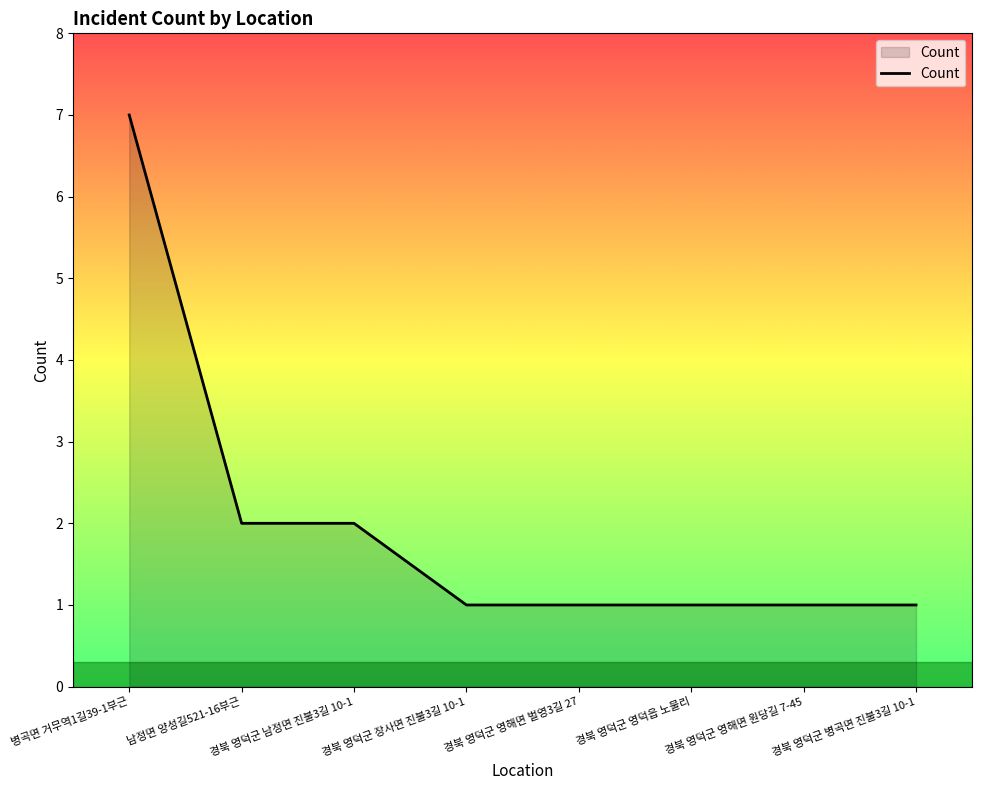

Between 경북 영덕군 남정면 진불3길 10-1 and 경북 영덕군 영해면 원당길 7-45, which is larger?

경북 영덕군 남정면 진불3길 10-1